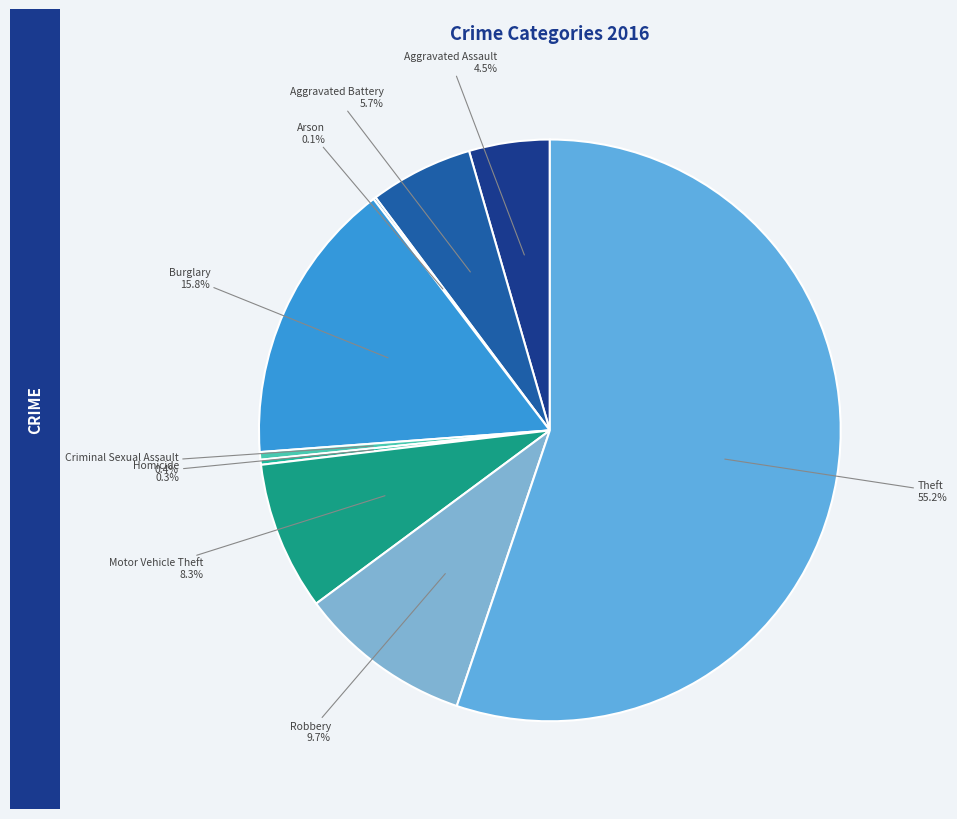

Is it true that Homicide is 9% of the pie?

False